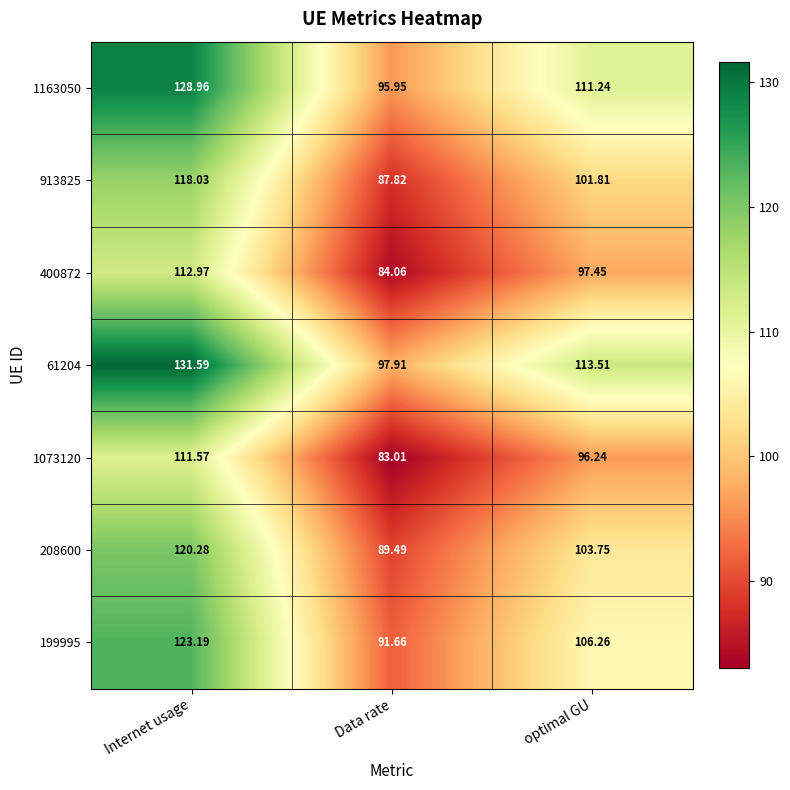

Where is 913825 nearest to the value 102?

optimal GU